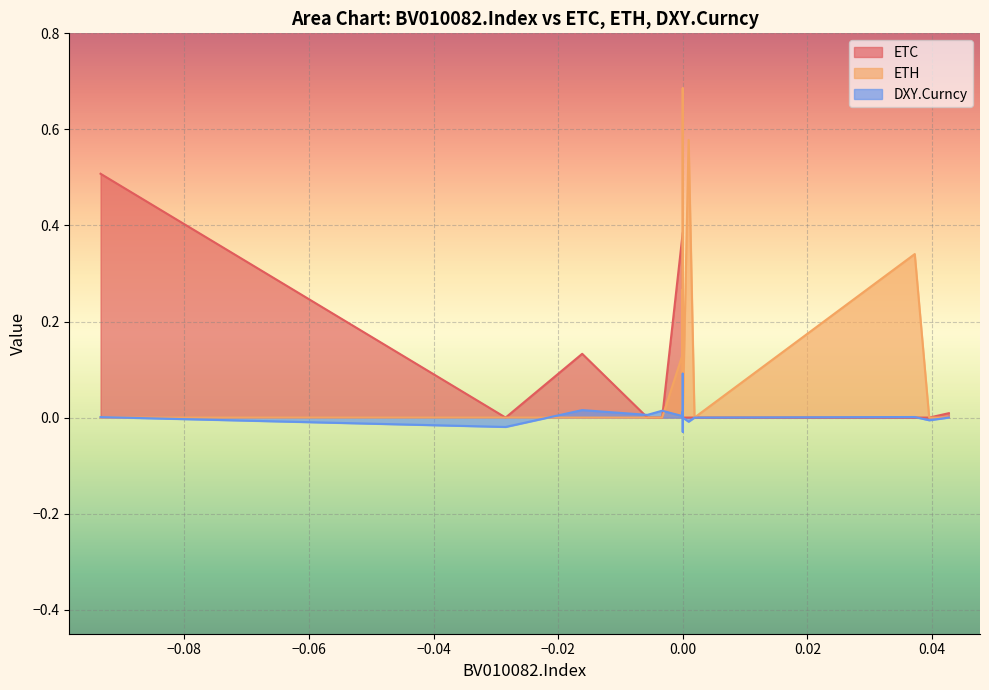

Count the number of data series in this chart.

3